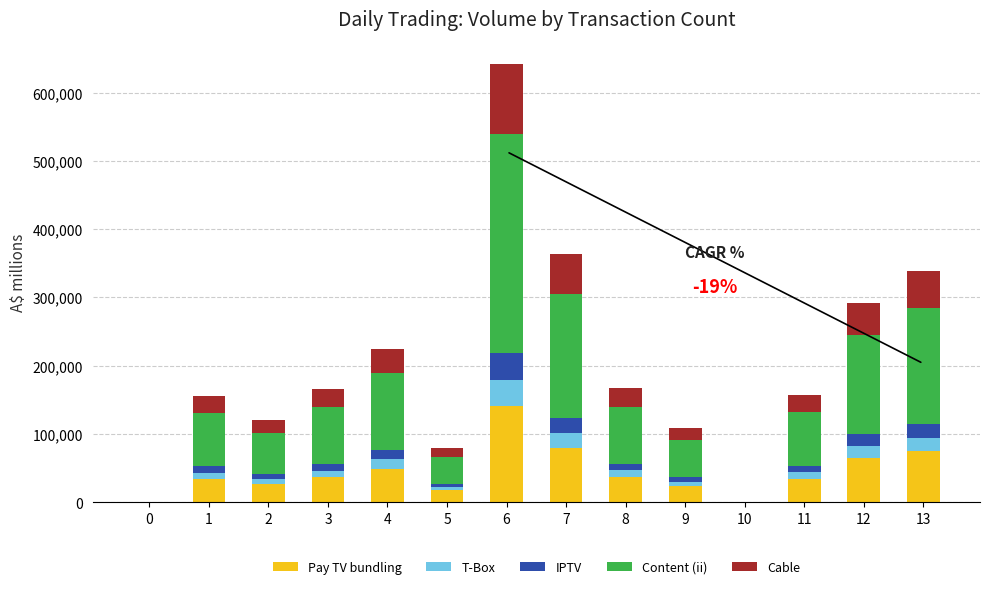

What is the maximum value for Pay TV bundling?

141251